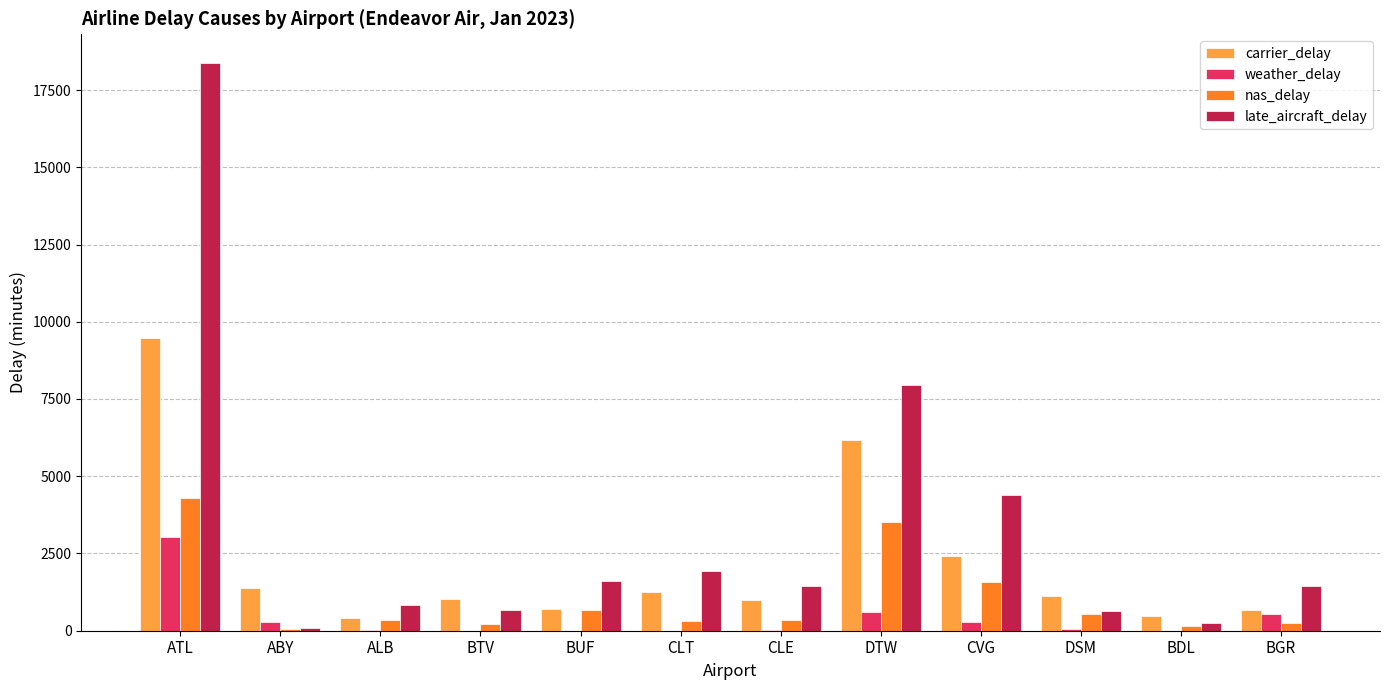

At which label is carrier_delay closest to 4933?

DTW